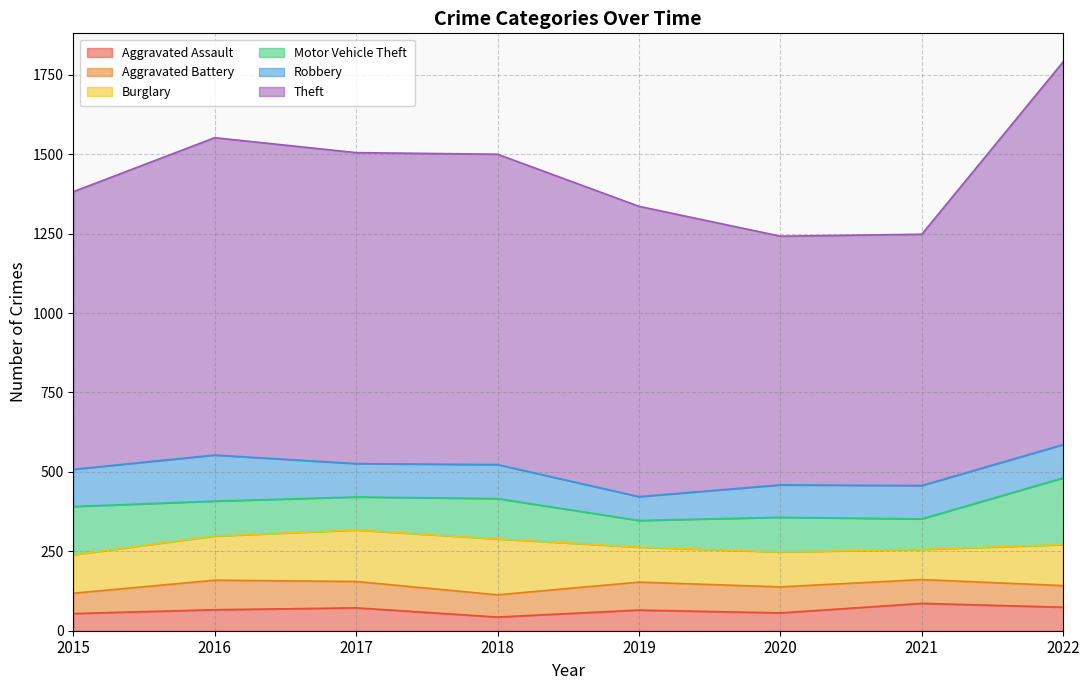

Where is Motor Vehicle Theft nearest to the value 147?

2015